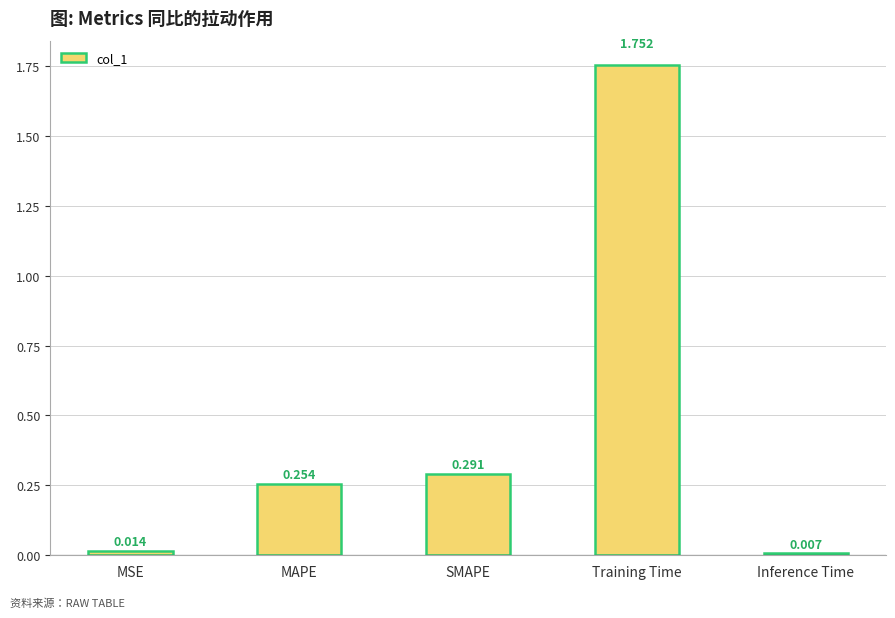

What is the label of the 2nd bar from the right?

Training Time